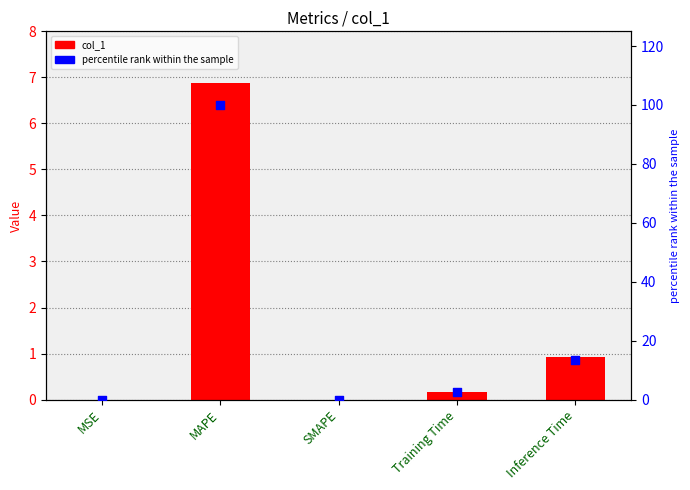

What are all the series names shown in the legend?

col_1, percentile rank